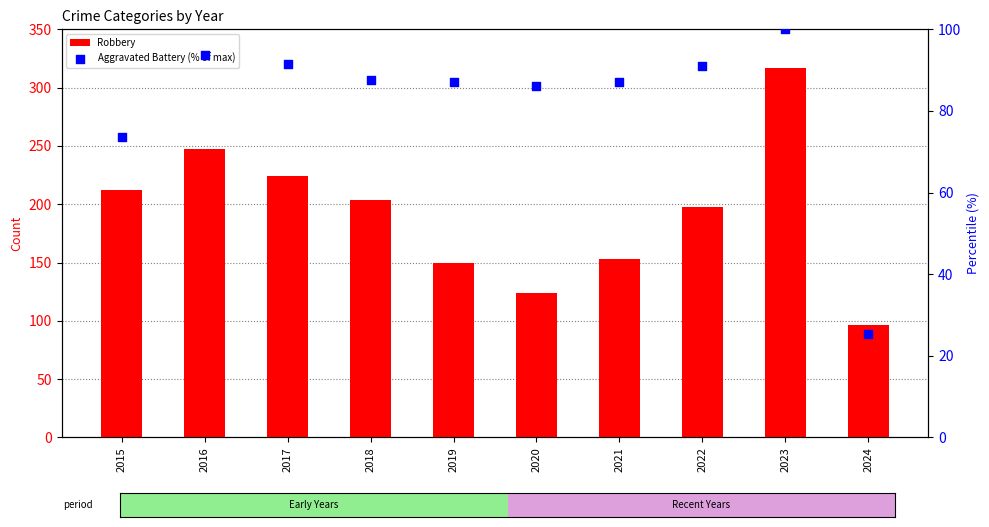

At which category is the sum across all series the highest?

2023